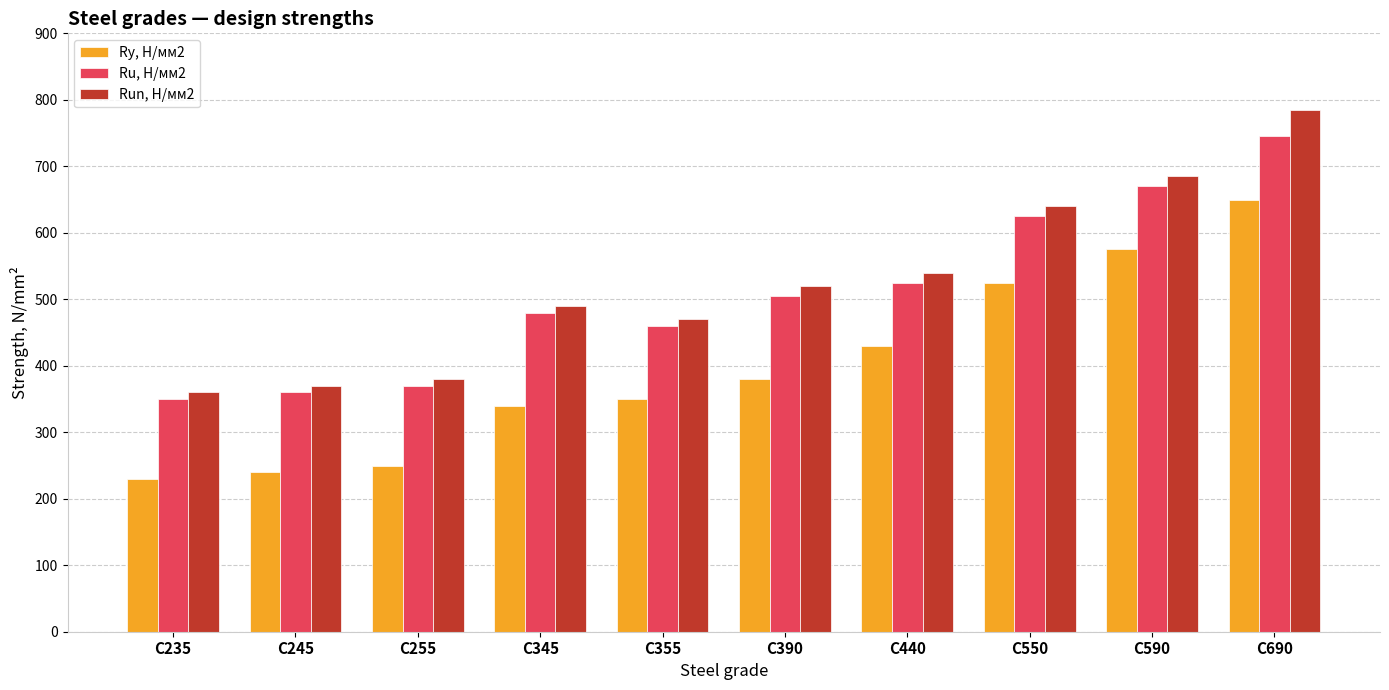

Between С345 and С440, which series saw the biggest shift?

Ry, Н/мм2